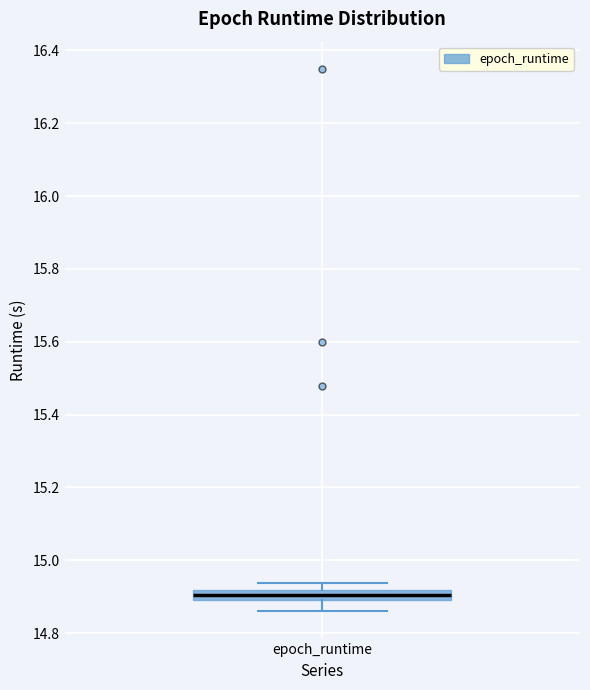

Where is the upper edge of the box for epoch_runtime on the y-axis? The values are not printed on the chart, so give them approximately, as read against the axis.

14.92